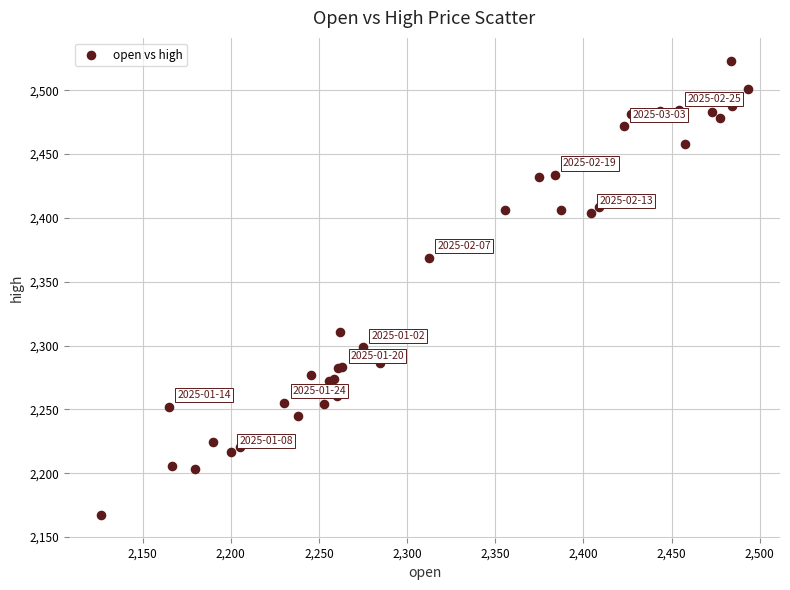

What Y value in the scatter plot is closest to 2345?

2368.8